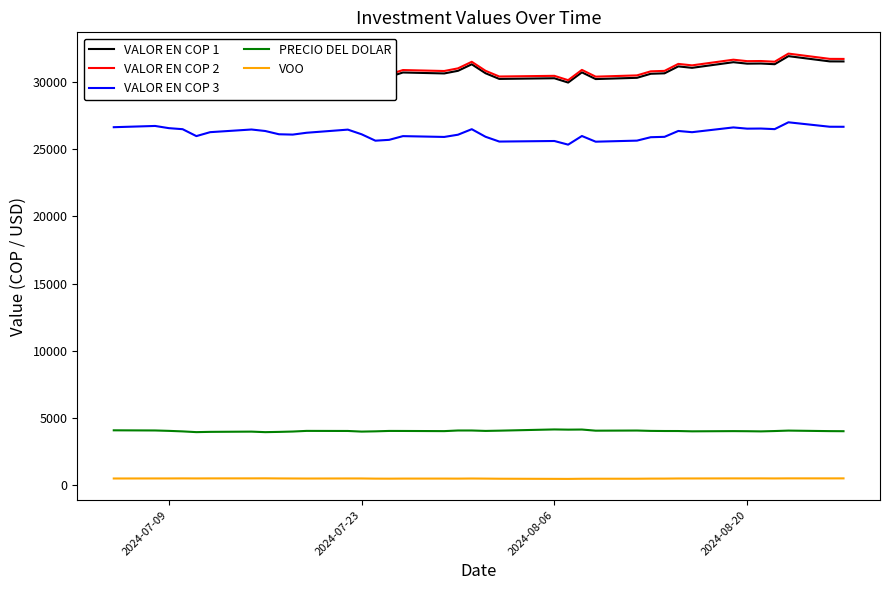

True or false: VOO and VALOR EN COP 3 intersect in this chart.

False